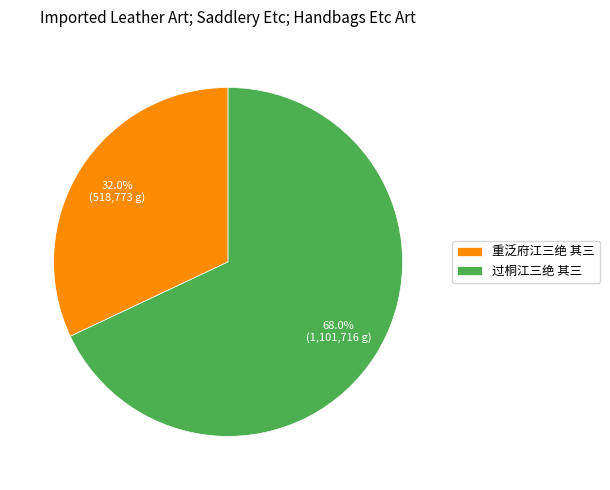

Is there any slice that represents more than half of the pie?

Yes